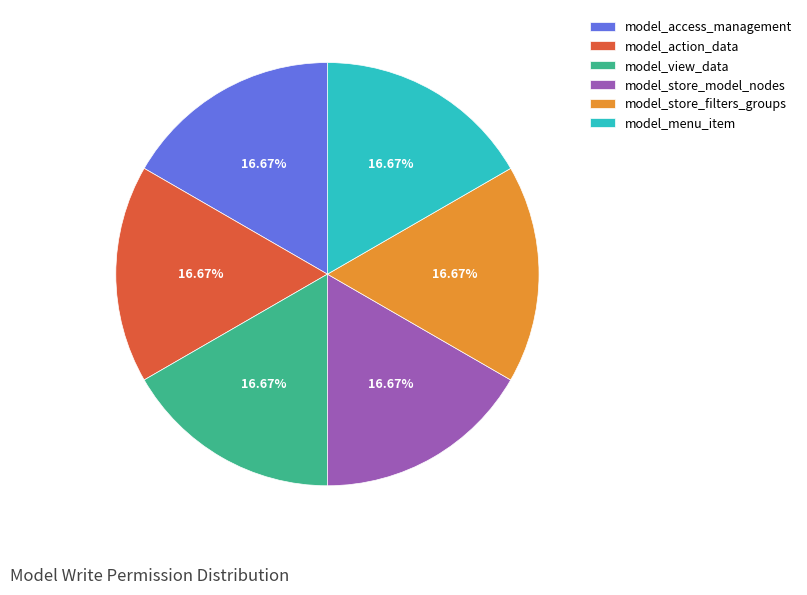

Approximately how many times larger is the value at model_access_management compared to model_store_filters_groups?

1.0